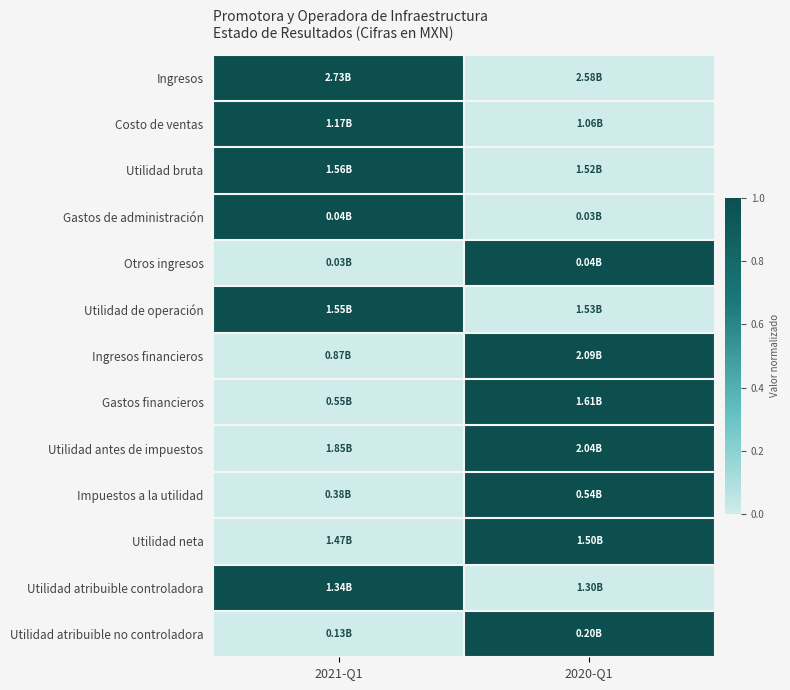

At which category is the sum across all series the highest?

2020-Q1